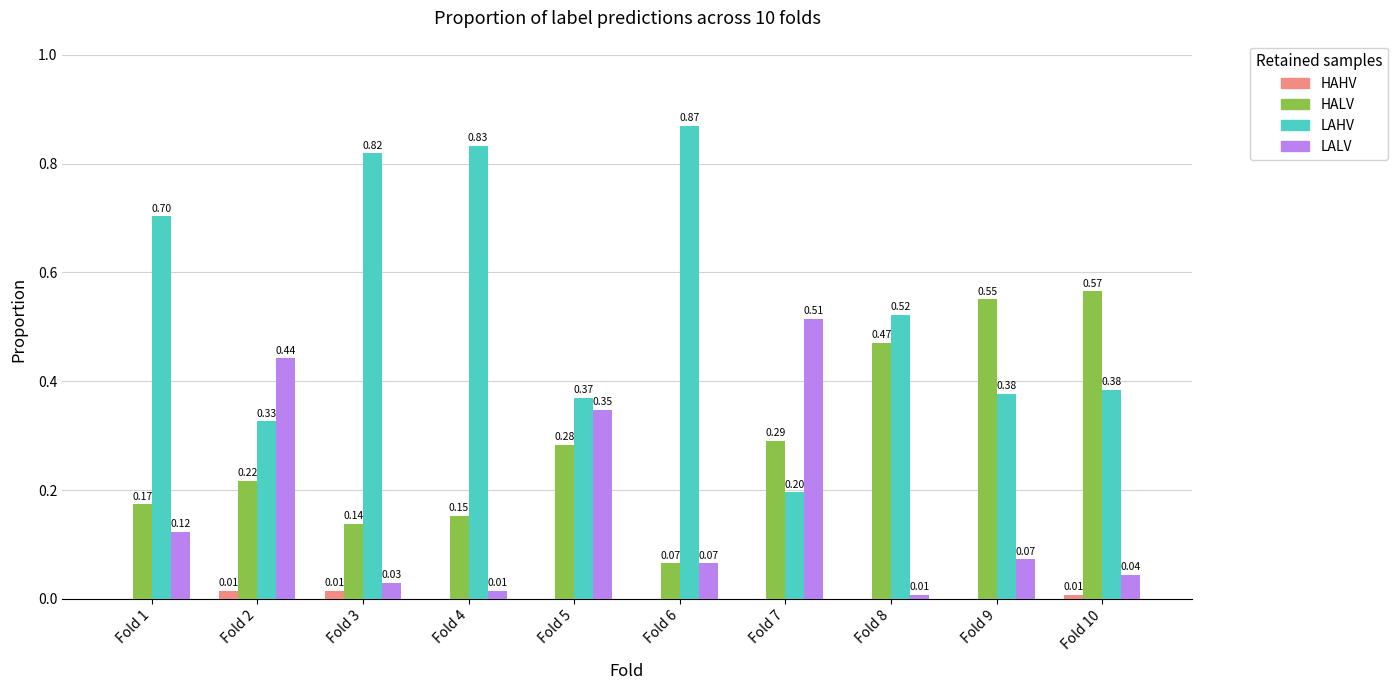

Is the value of HALV at Fold 8 greater than the value of HAHV at Fold 9?

Yes